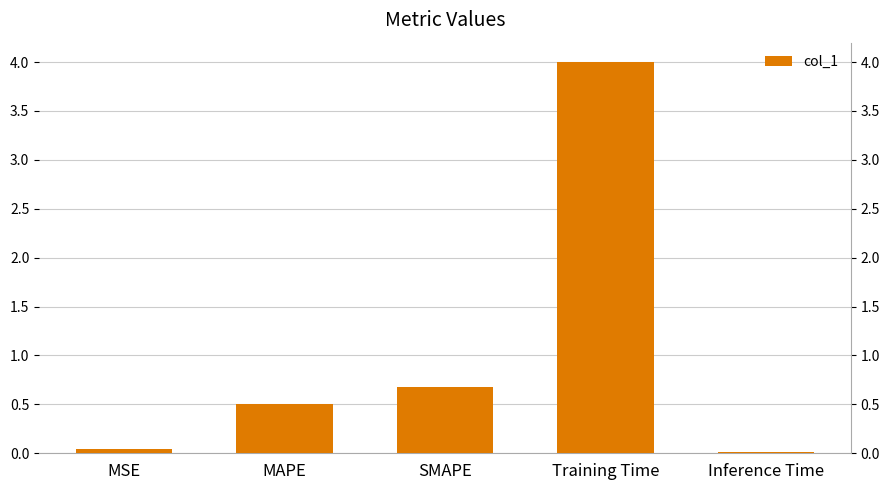

Which label corresponds to the largest value in the chart?

Training Time